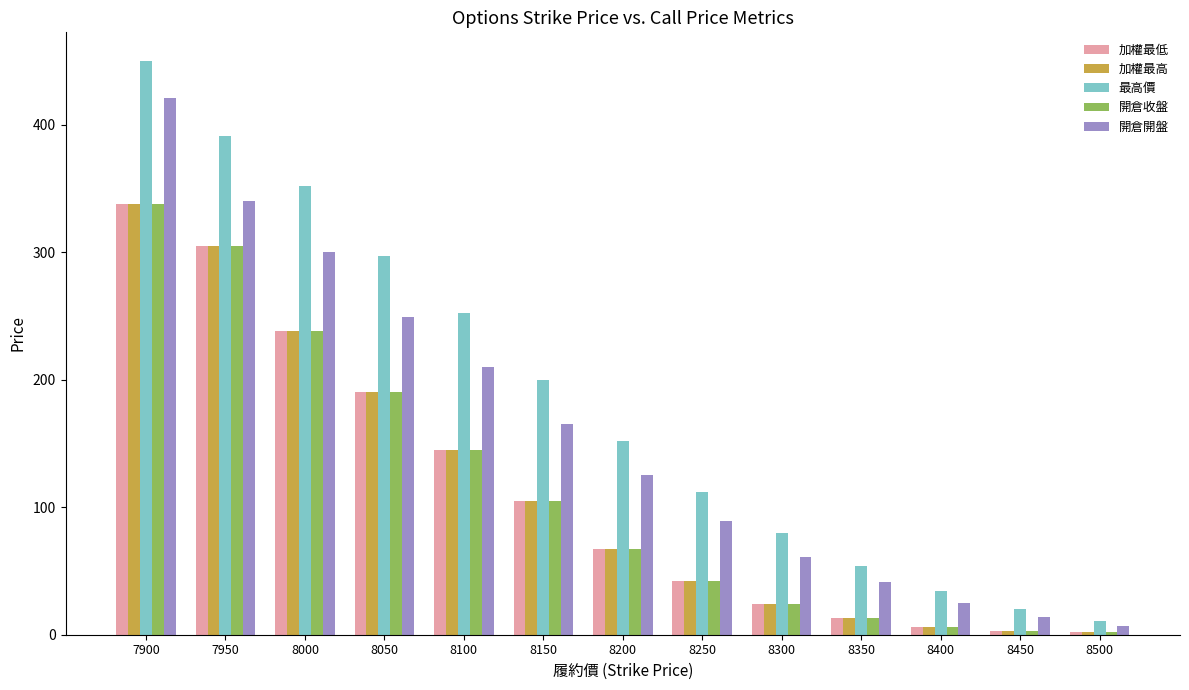

Where is 開倉開盤 nearest to the value 213?

8100